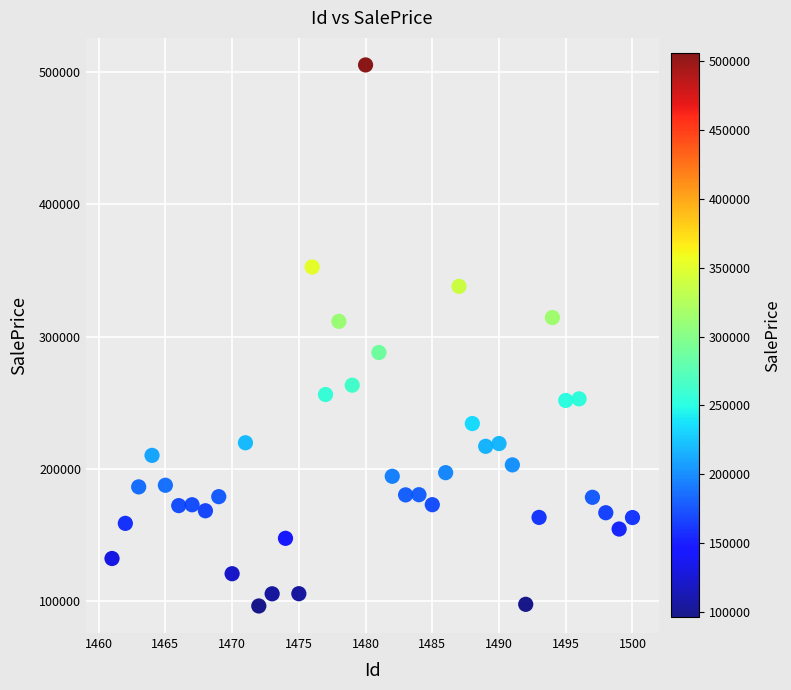

What is the range of X values (max minus min)?

39.0